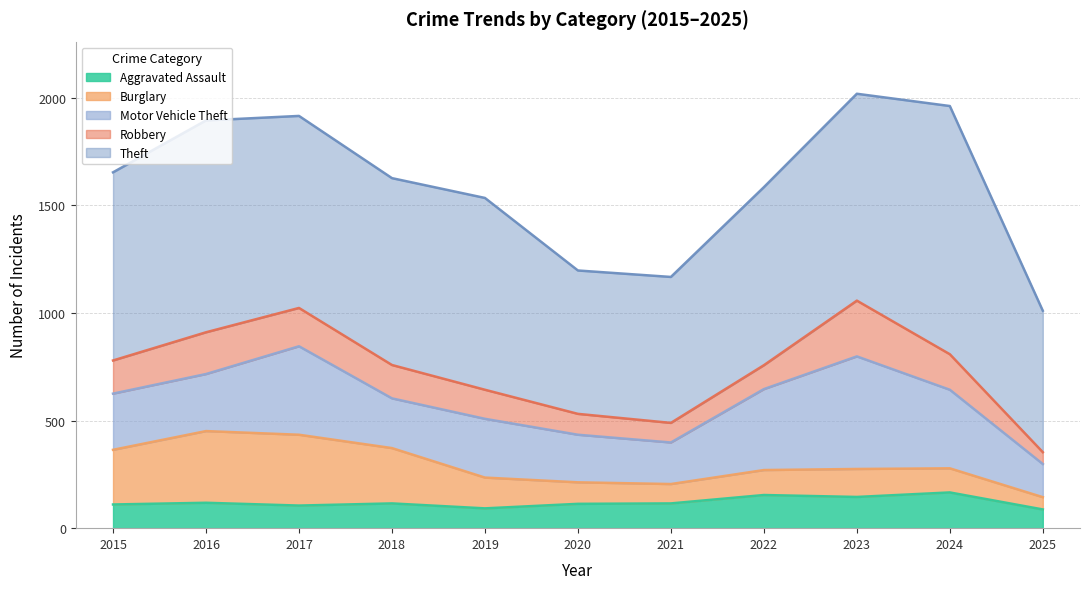

True or false: Aggravated Assault and Motor Vehicle Theft cross at least once.

False